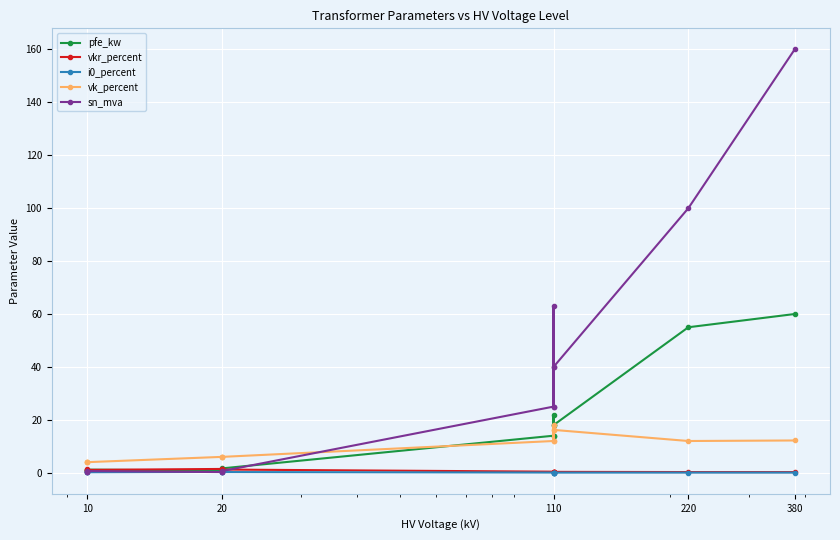

What is the highest value of the pfe_kw series?

60.0